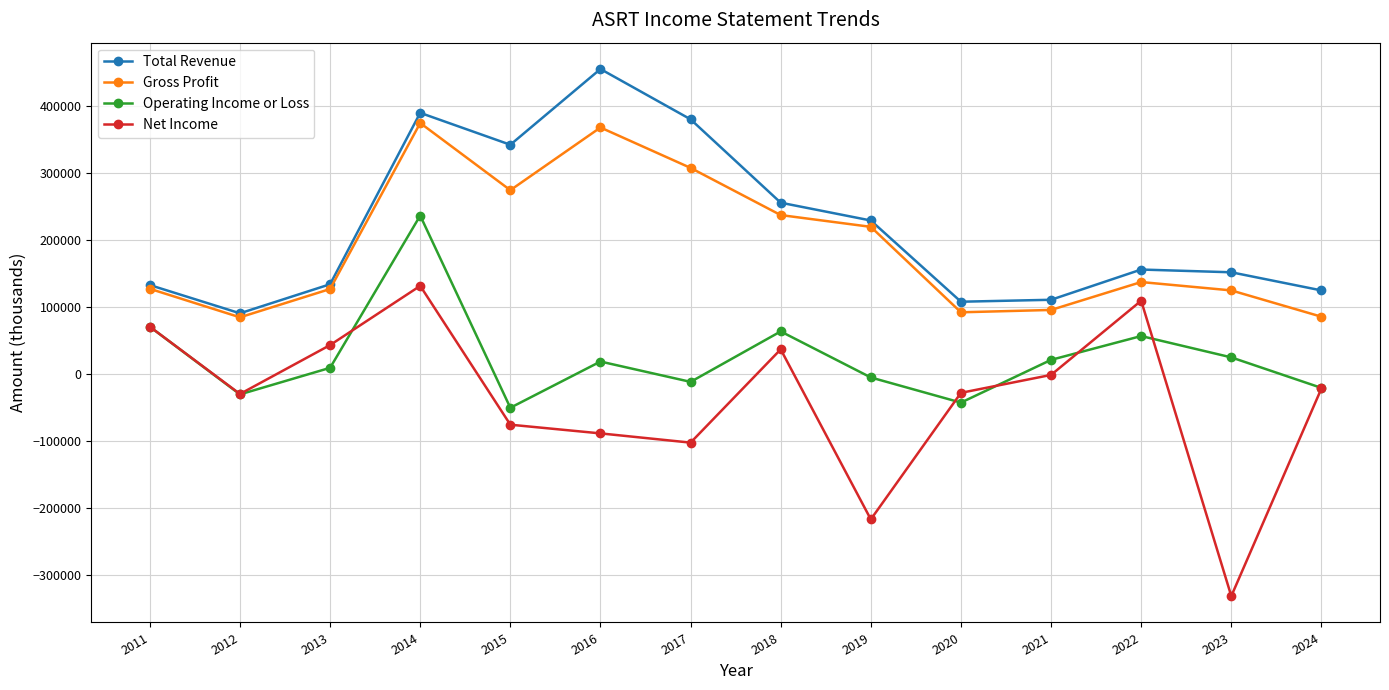

The value of Total Revenue at 2023 is 152100. True or false?

True